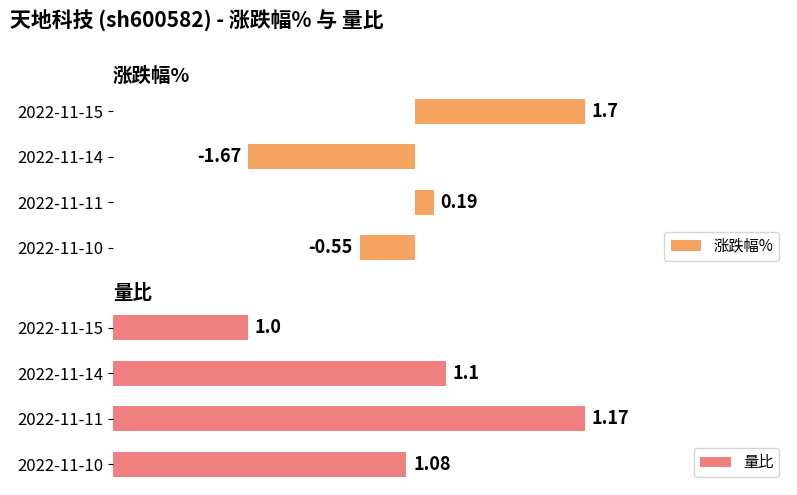

At 3, list the series in order from smallest to largest.

涨跌幅%, 量比